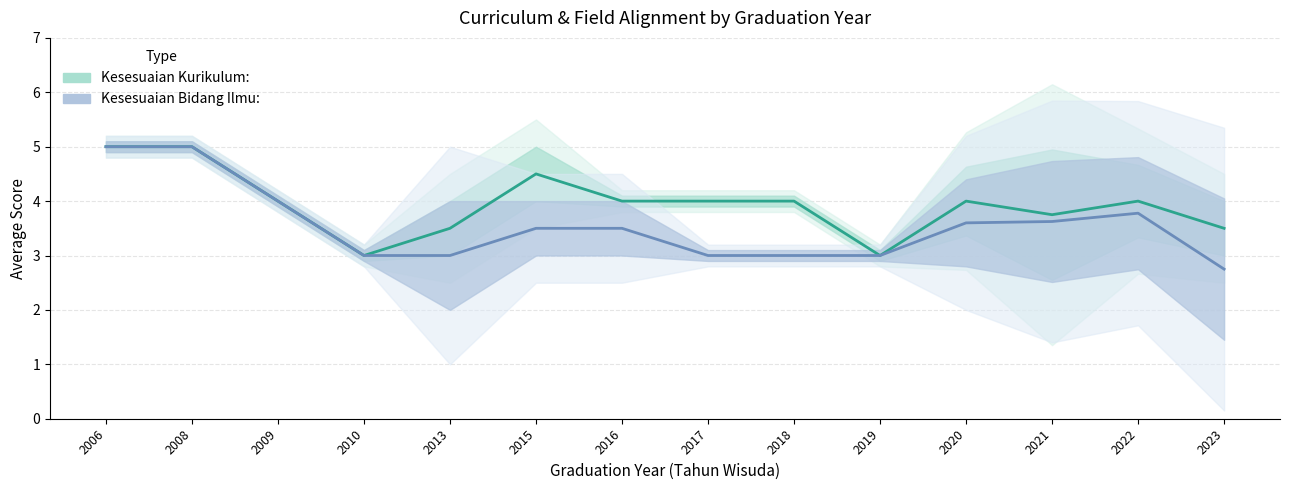

True or false: Kesesuaian Bidang Ilmu: and Kesesuaian Kurikulum: cross at least once.

False